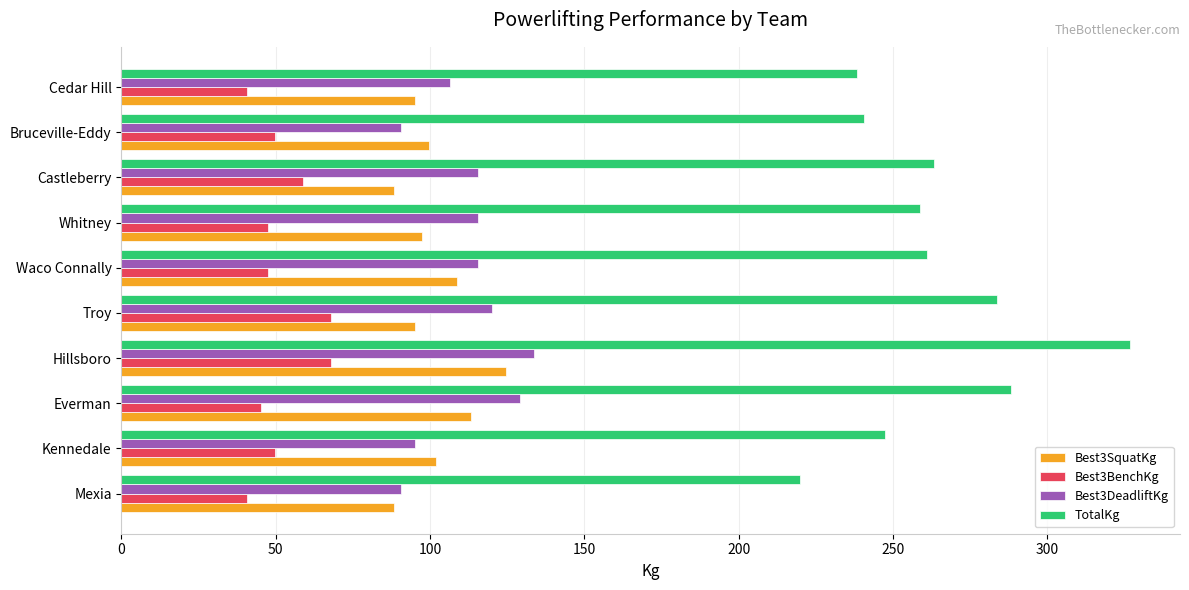

How many data points does each series have?

10